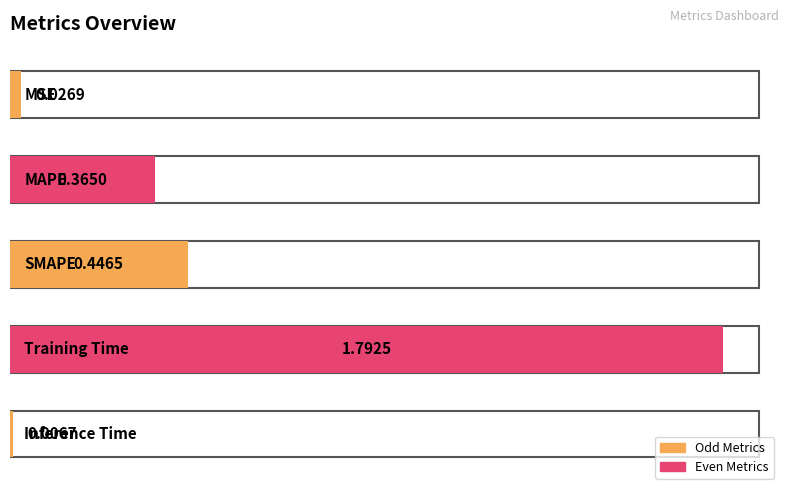

Is it true that the value at Inference Time is 0.0?

True